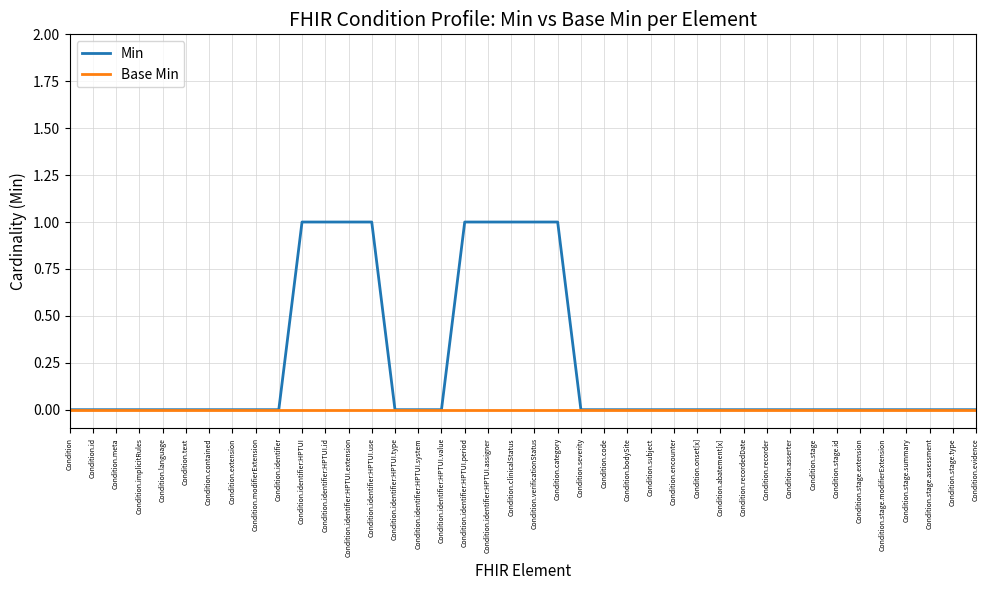

Which series has the widest spread of values?

Min